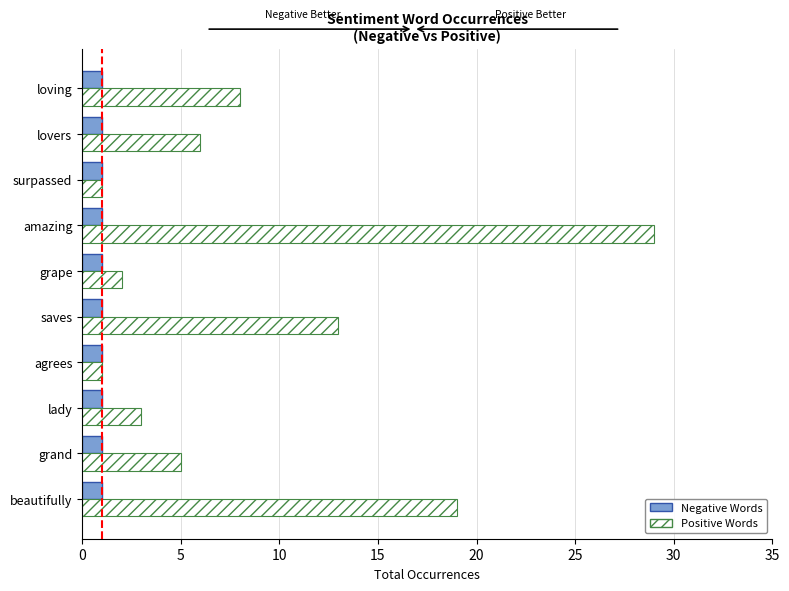

Rank the series by their maximum value, from lowest to highest.

Negative Words, Positive Words